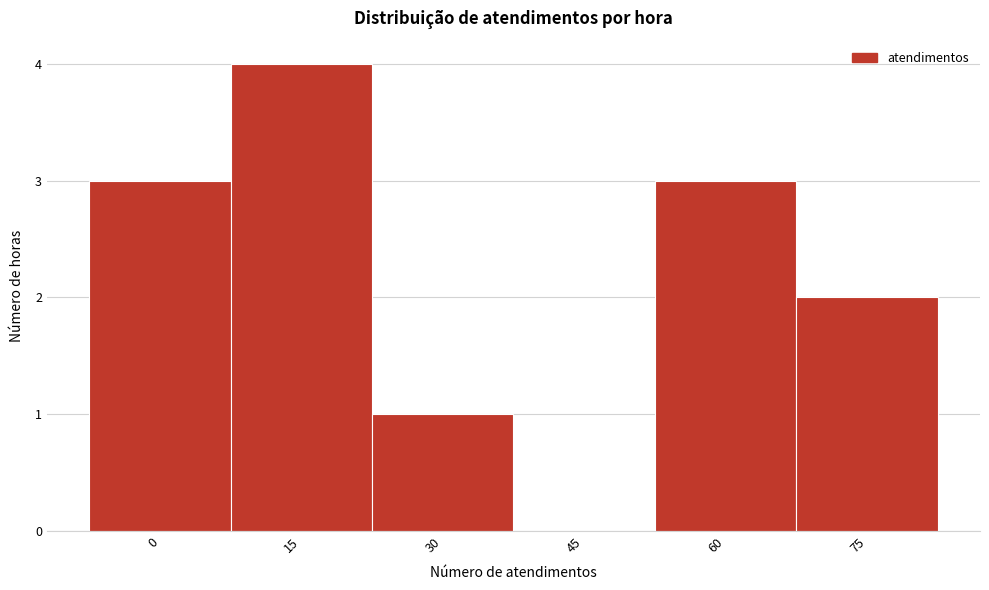

Reading right to left, transcribe all the data shown in this chart.

75=2	60=3	45=0	30=1	15=4	0=3